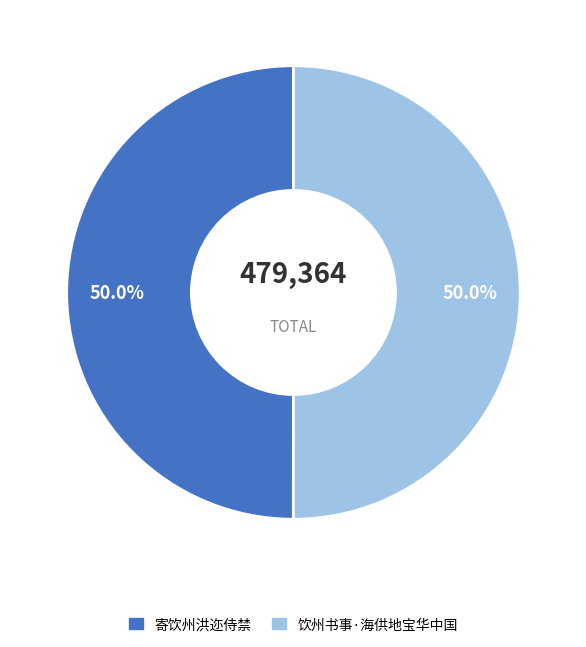

To the nearest percent, what percentage of the pie is 寄饮州洪迩侍禁?

50%